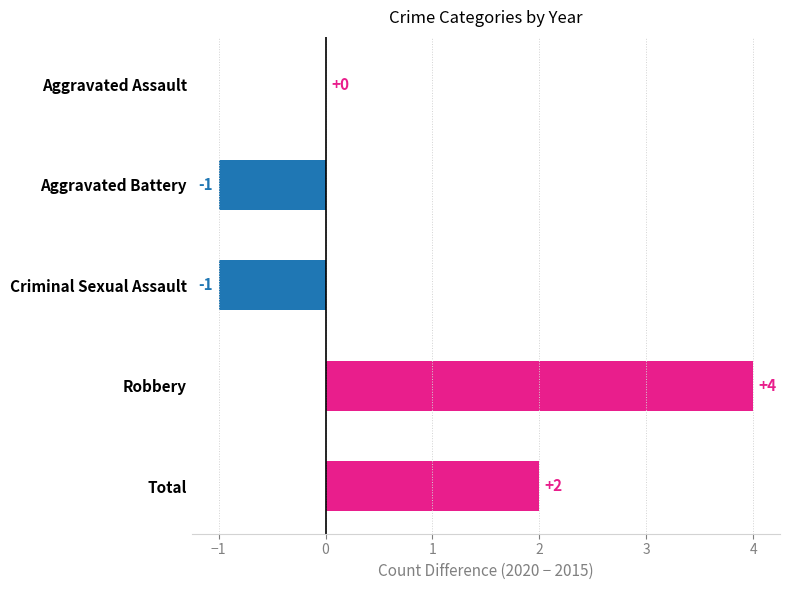

The chart shows a value of -2 at Aggravated Assault. True or false?

False